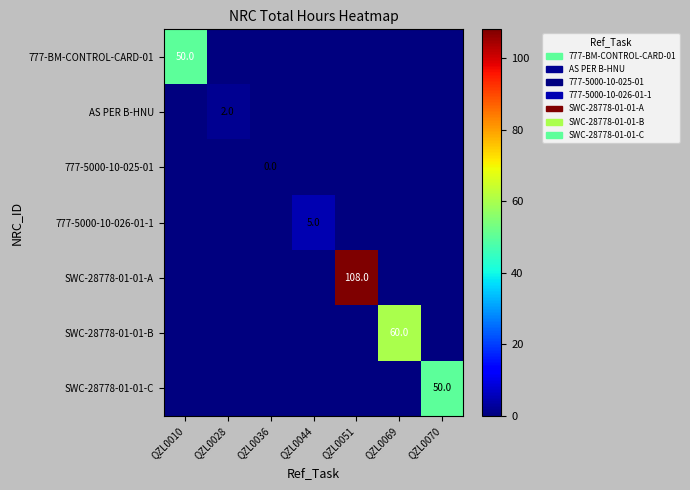

True or false: SWC-28778-01-01-A has a value of 108 at QZL0051.

True